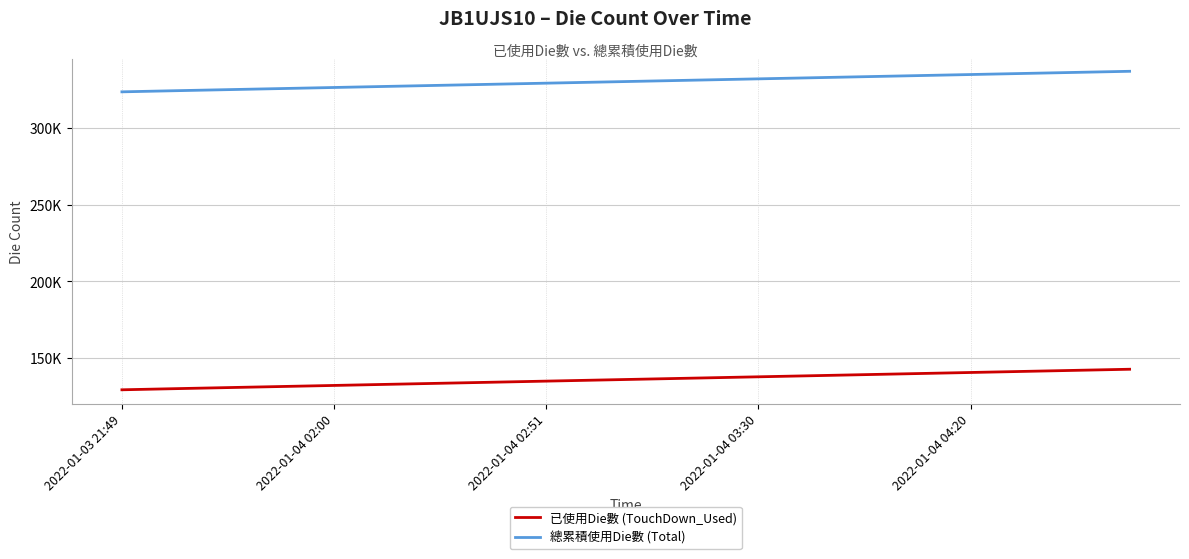

True or false: 總累積使用Die數 (Total) and 已使用Die數 (TouchDown_Used) intersect in this chart.

False